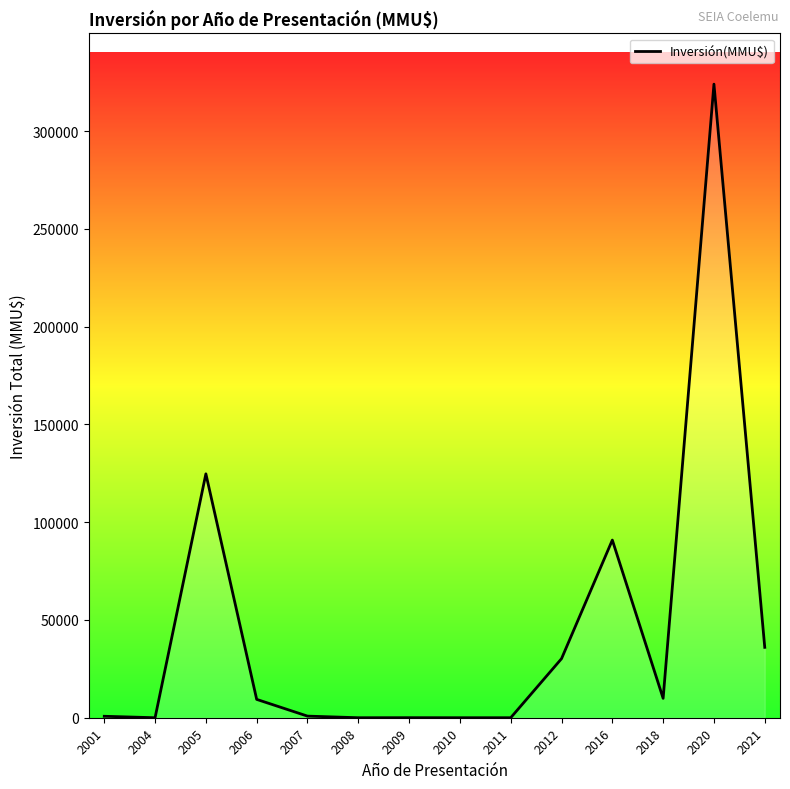

What is the change in value from 2018 to 2020?

+314117